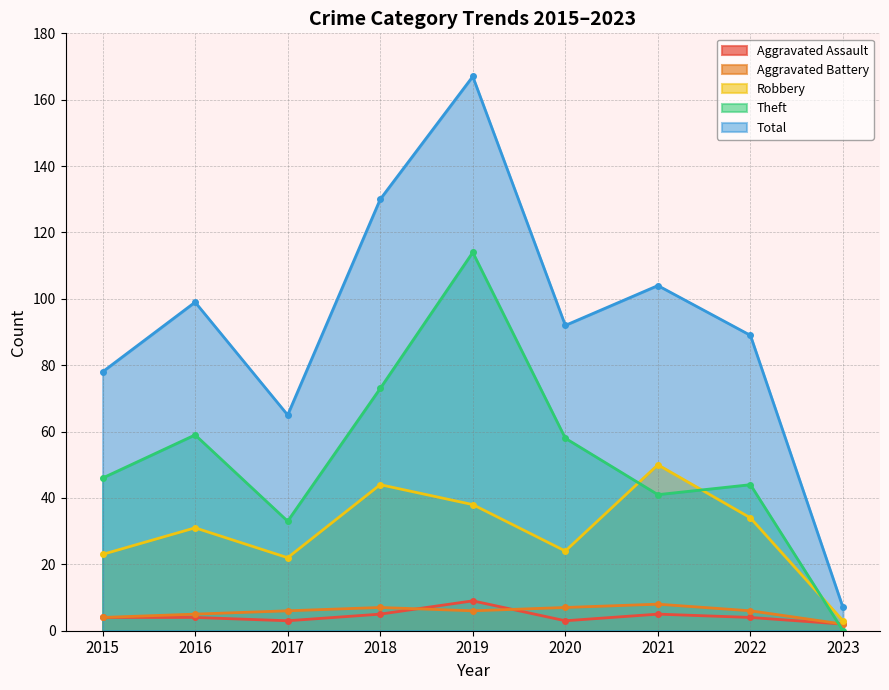

What is the minimum value for Aggravated Battery?

2